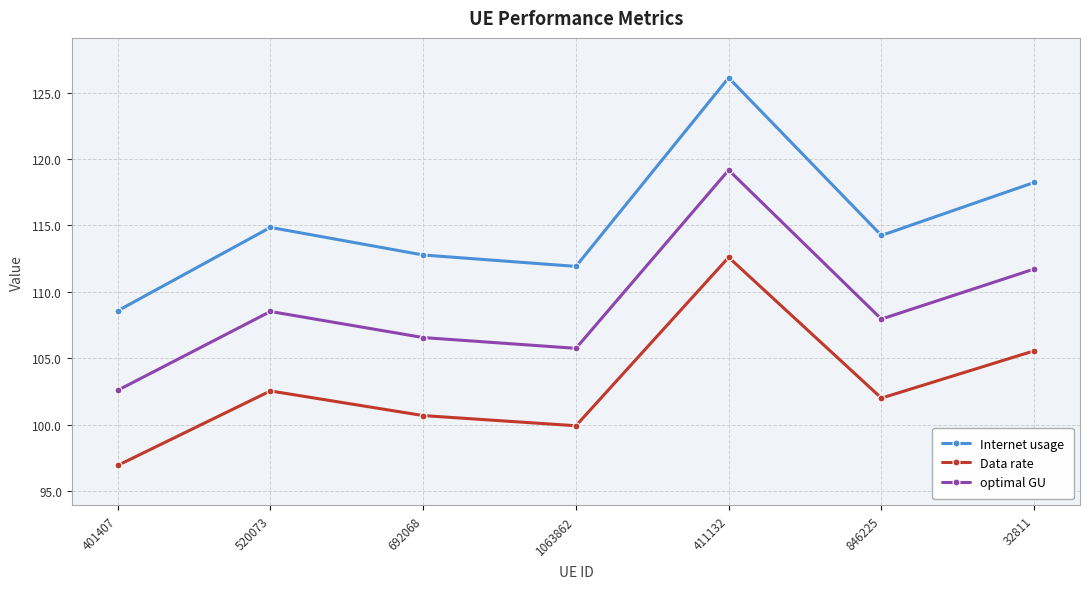

Where is the first local minimum for Data rate?

1063862